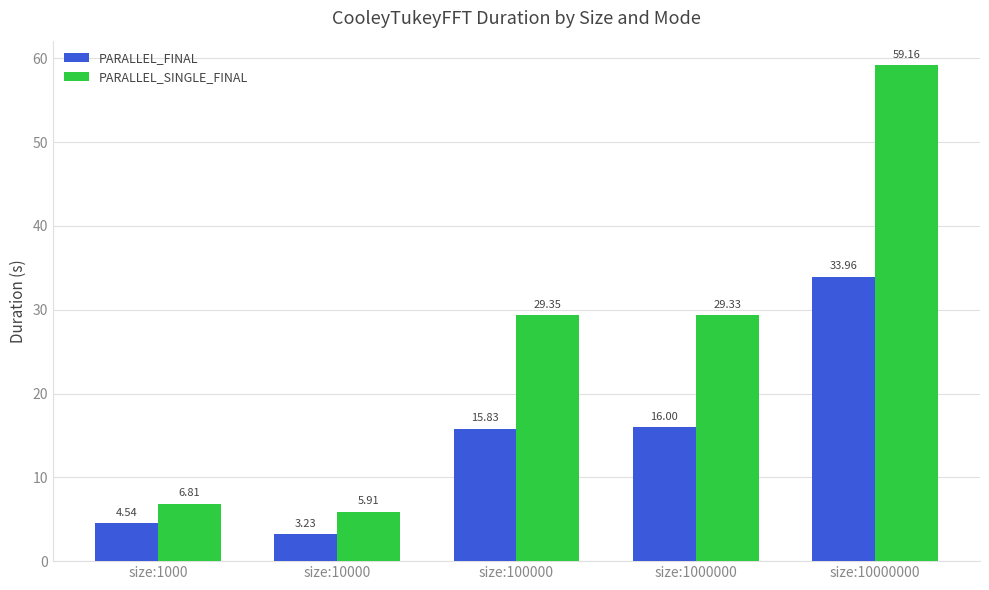

Which series has the largest total across all categories?

PARALLEL_SINGLE_FINAL